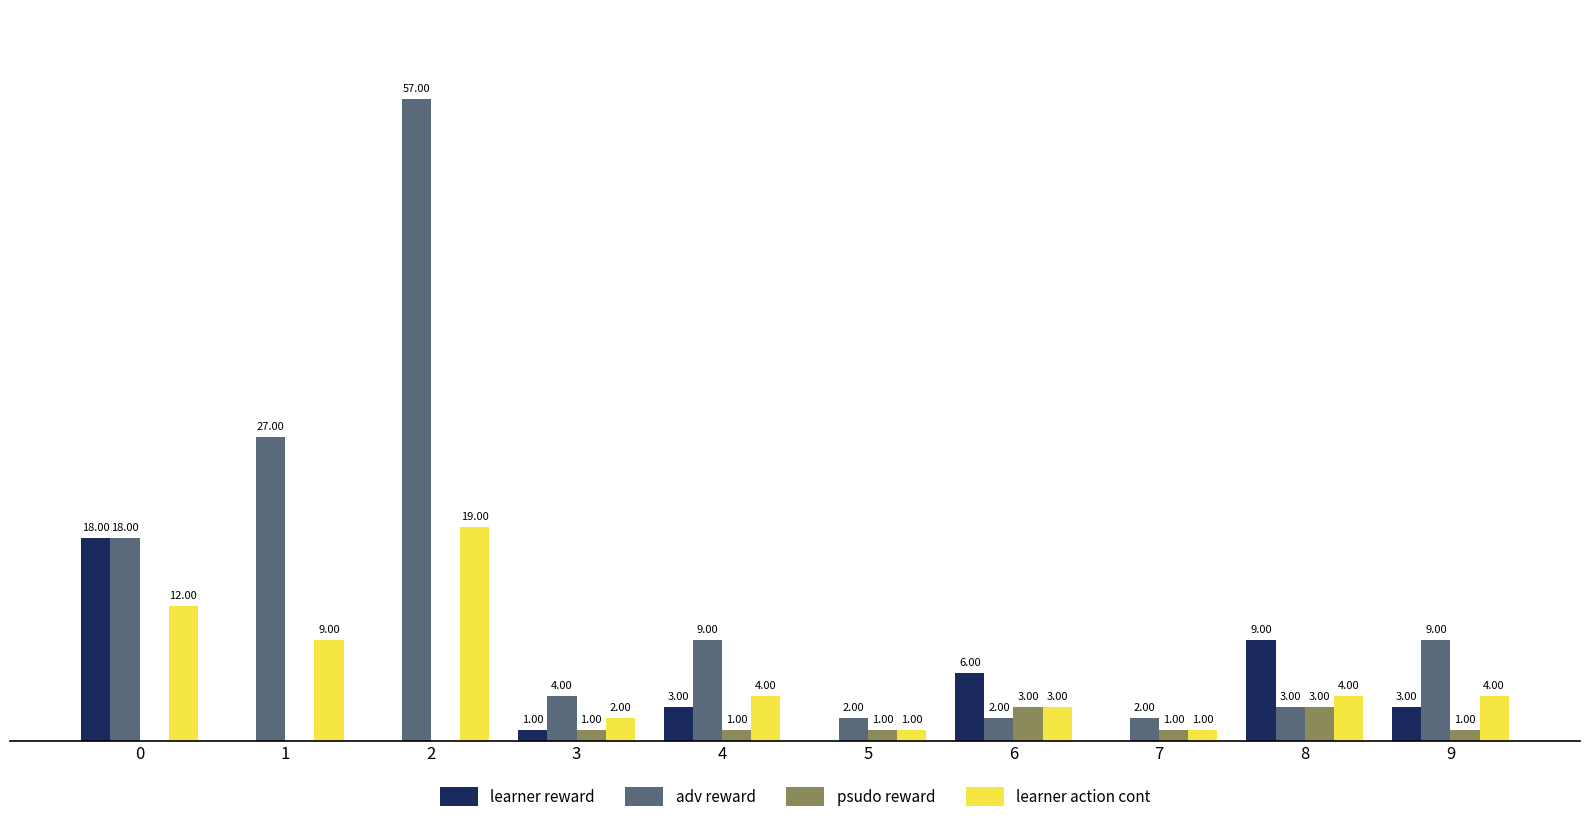

Is the value of psudo reward at 3 greater than the value of adv reward at 0?

No